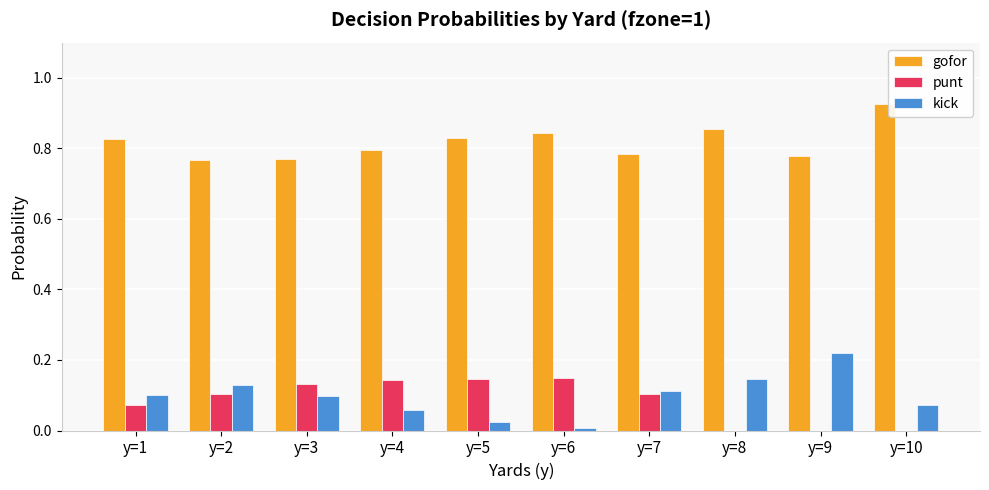

Count the number of data series in this chart.

3